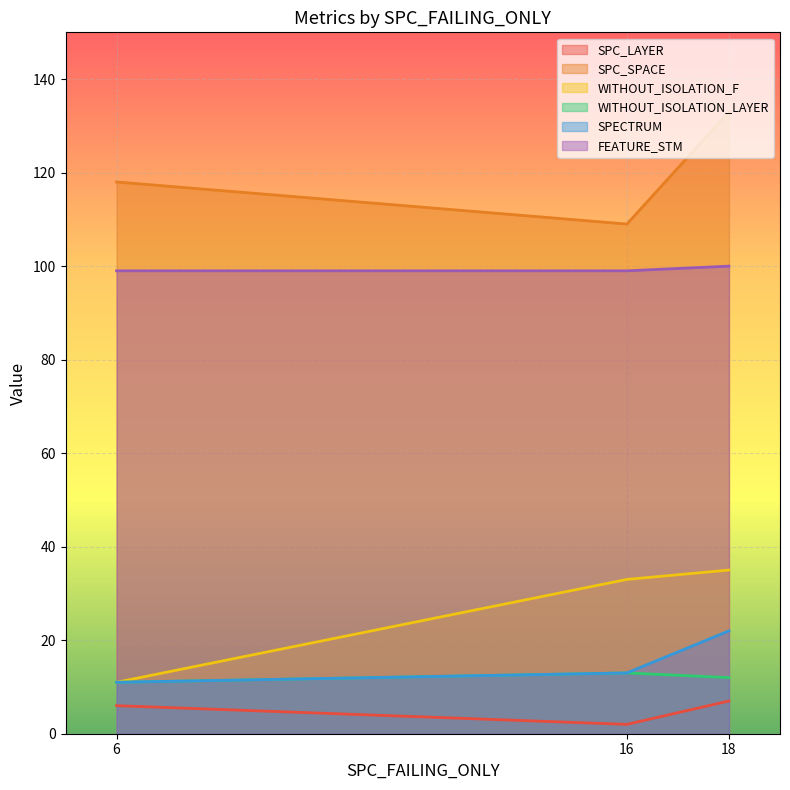

At which label does SPC_SPACE reach its minimum?

16